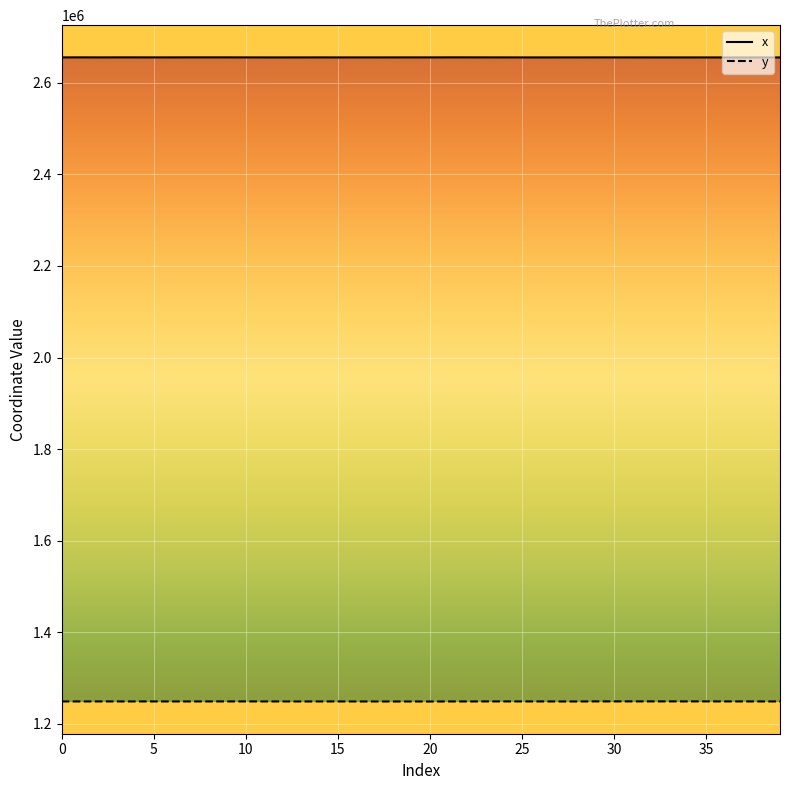

Rank the series by their average value, from highest to lowest.

x, y